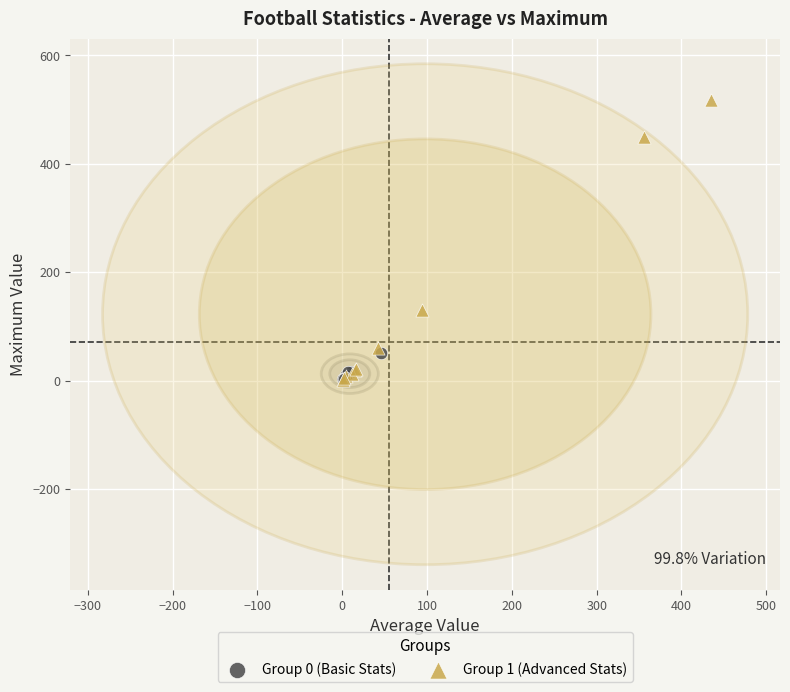

Which series contains the highest Y value?

Group 1 (Advanced Stats)